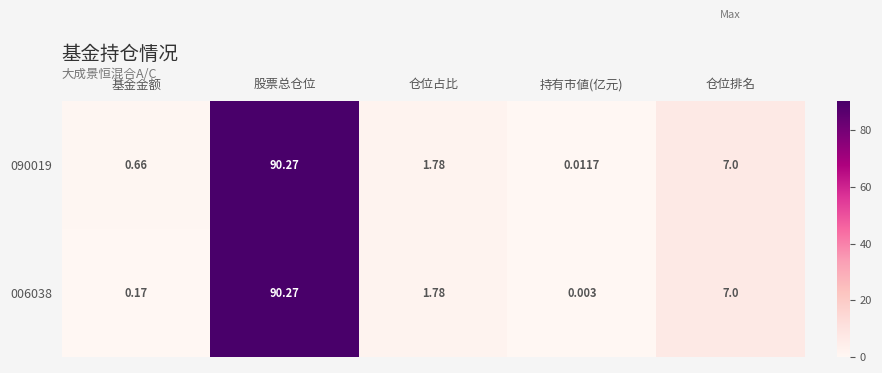

What is the greatest value displayed?

90.3